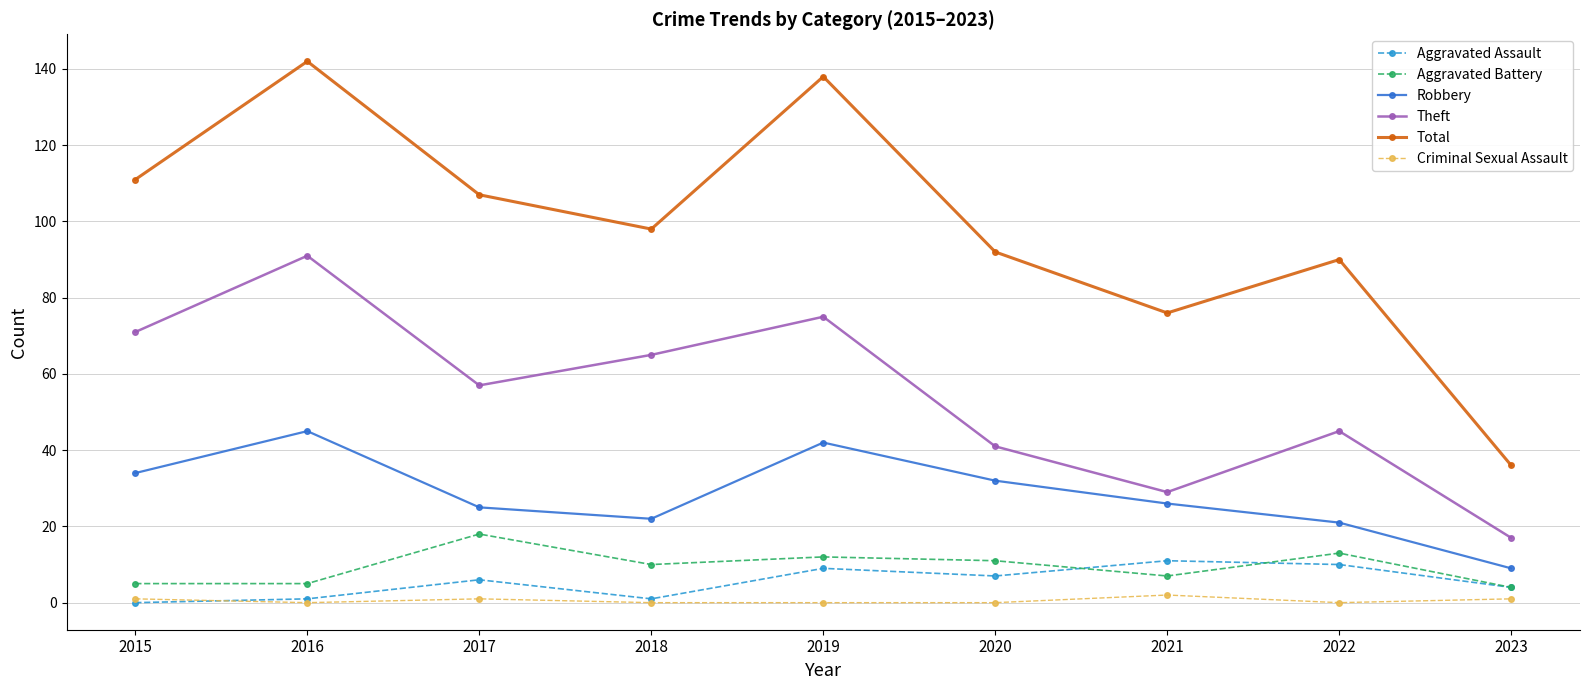

How many distinct data groups are displayed?

6